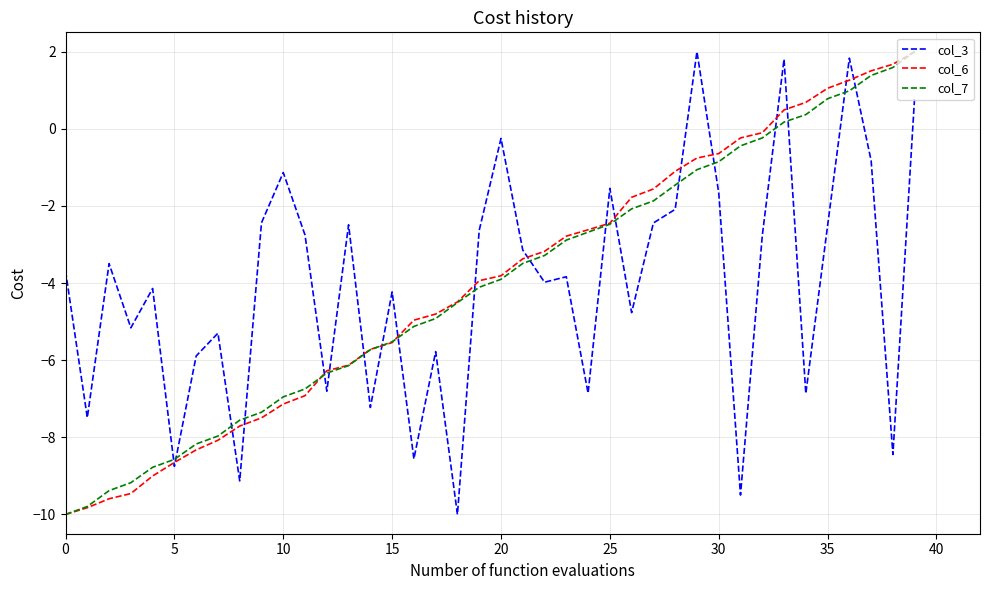

How many values in the col_3 series are below -3?

23